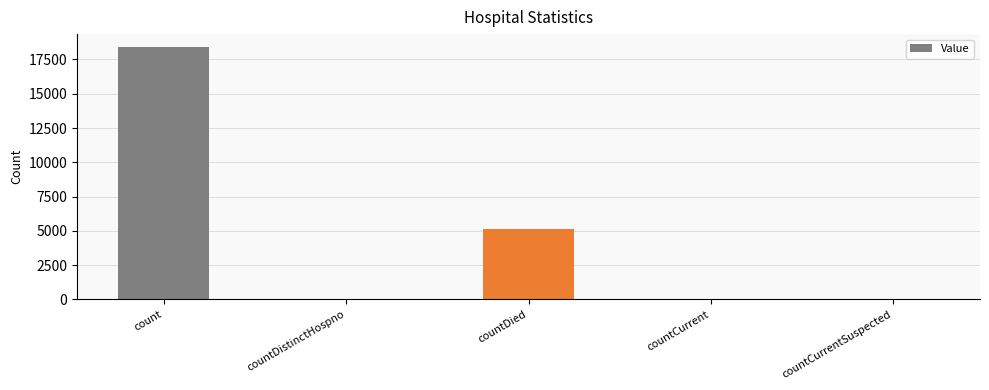

Count the number of categories in the chart.

5